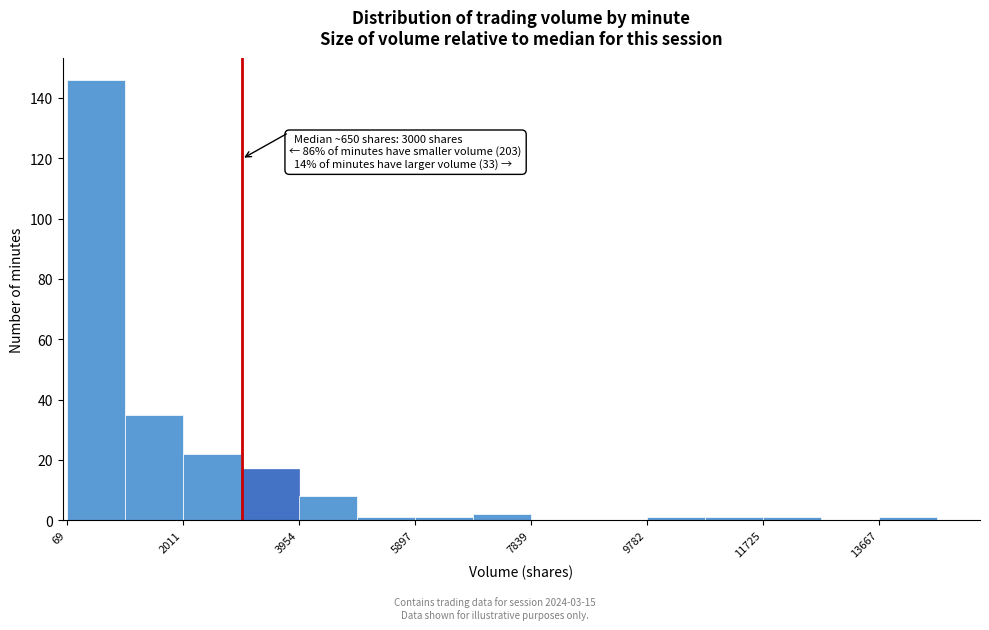

Which range on the x-axis has the tallest bar?

0 to 1000